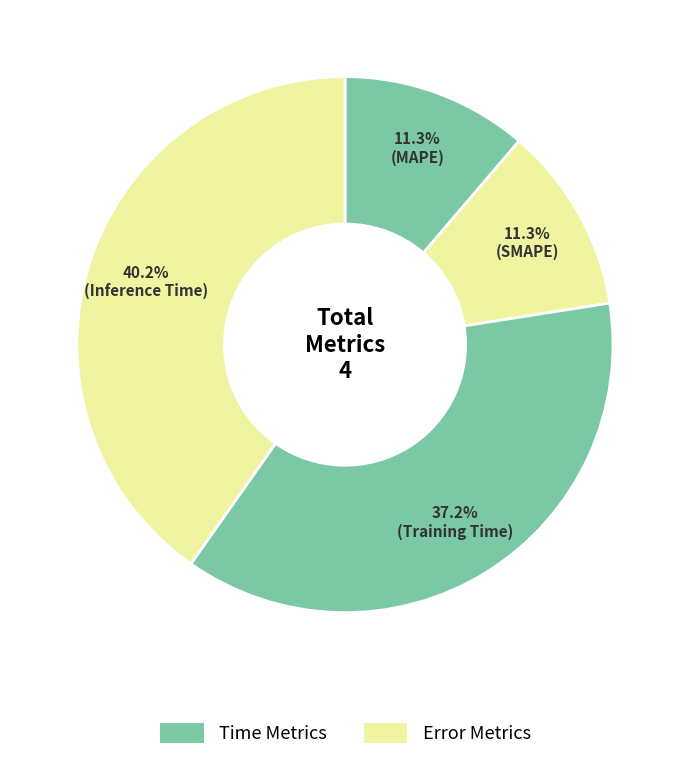

How many slices are in this pie chart?

4